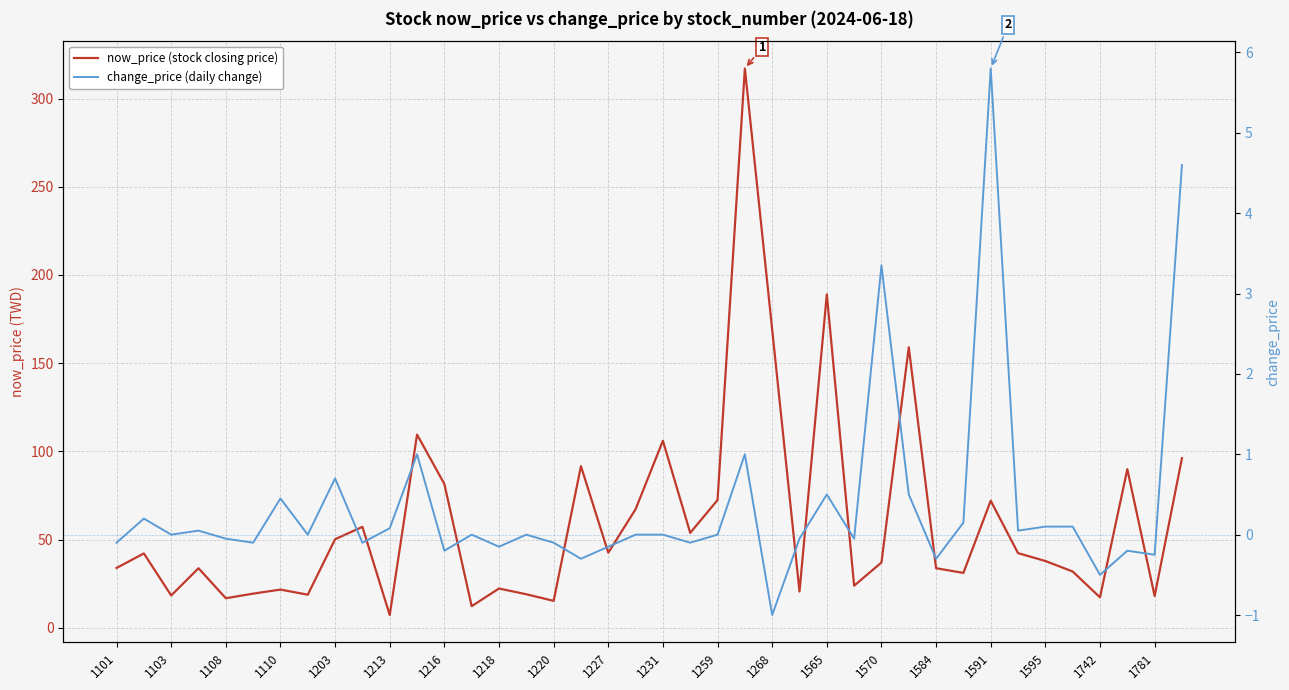

At how many categories does at least one series exceed 180?

2